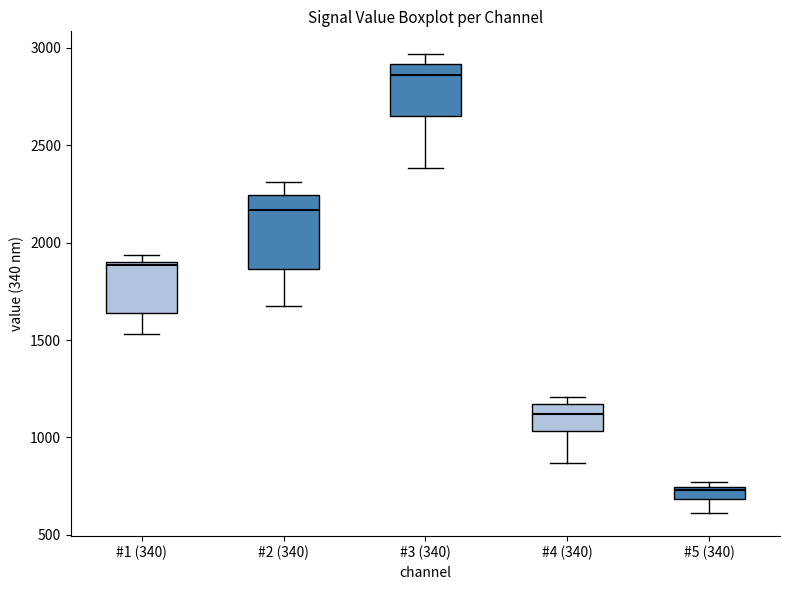

Which box's median line is the lowest?

#5 (340)